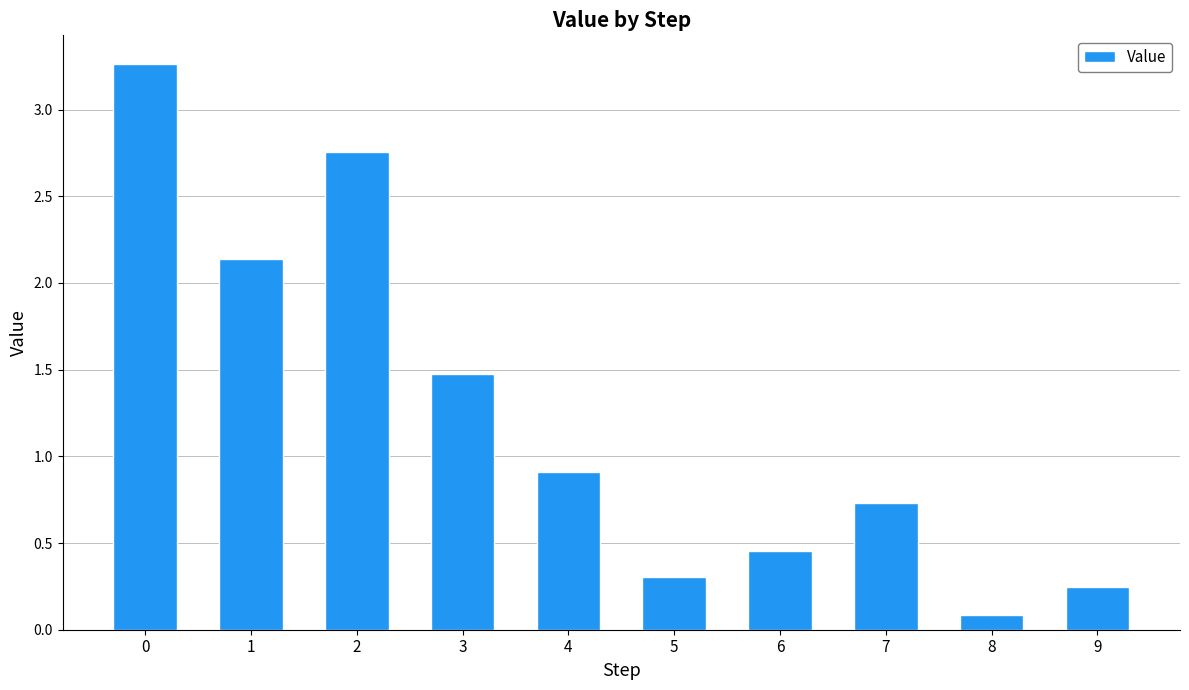

The value at 7 is 1.2. True or false?

False